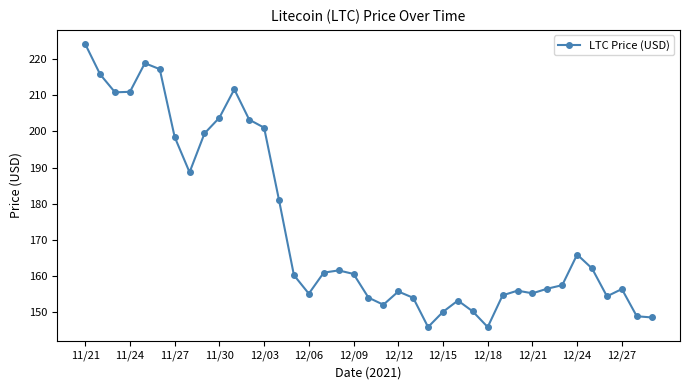

What is the average value?

173.4